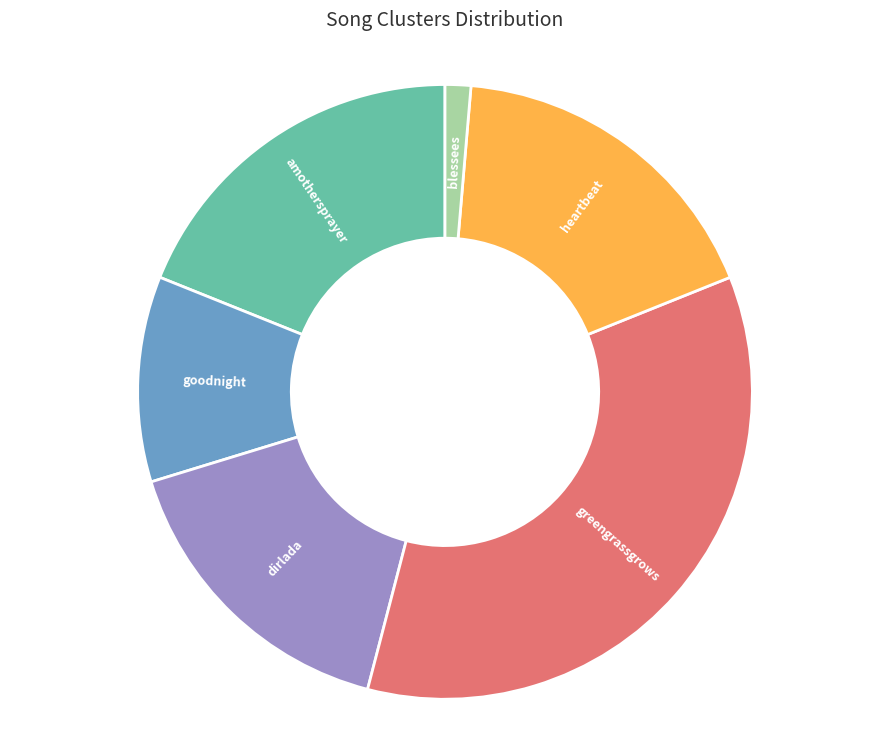

Is there a majority slice in this chart?

No